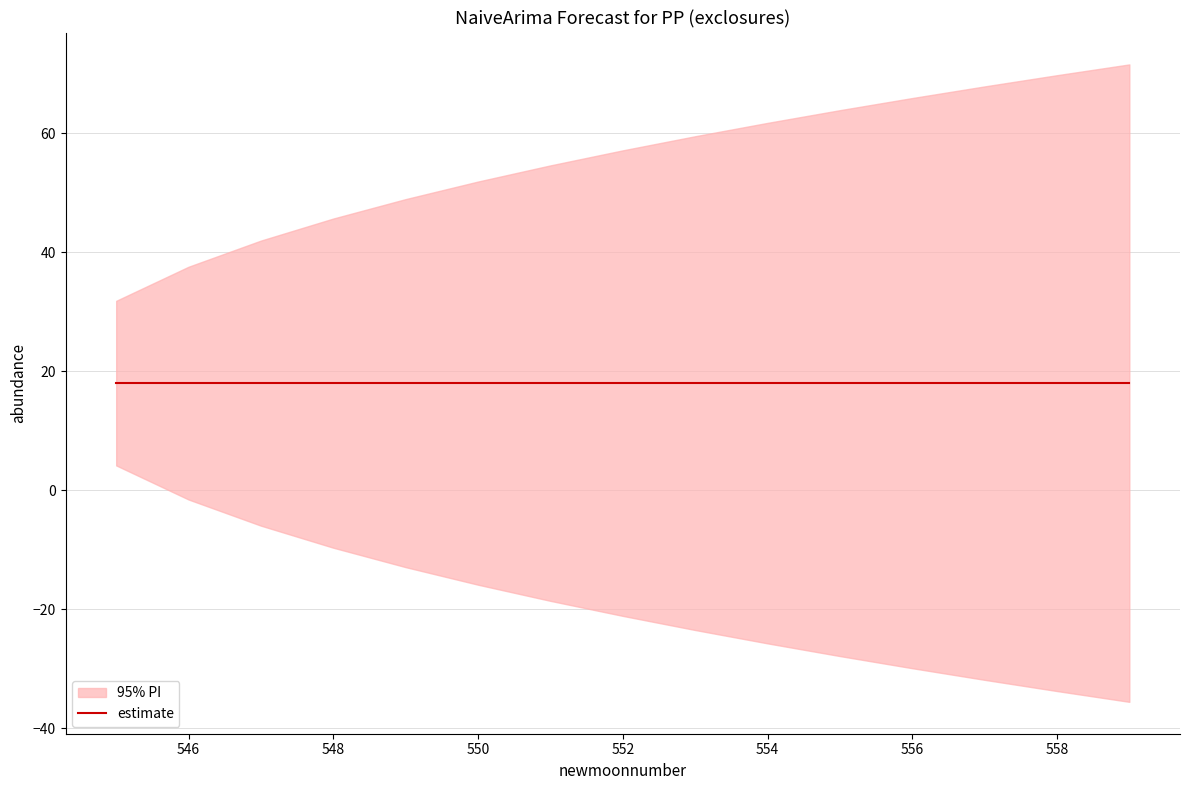

True or false: lower_pi has a value of -10.2 at 551.

False